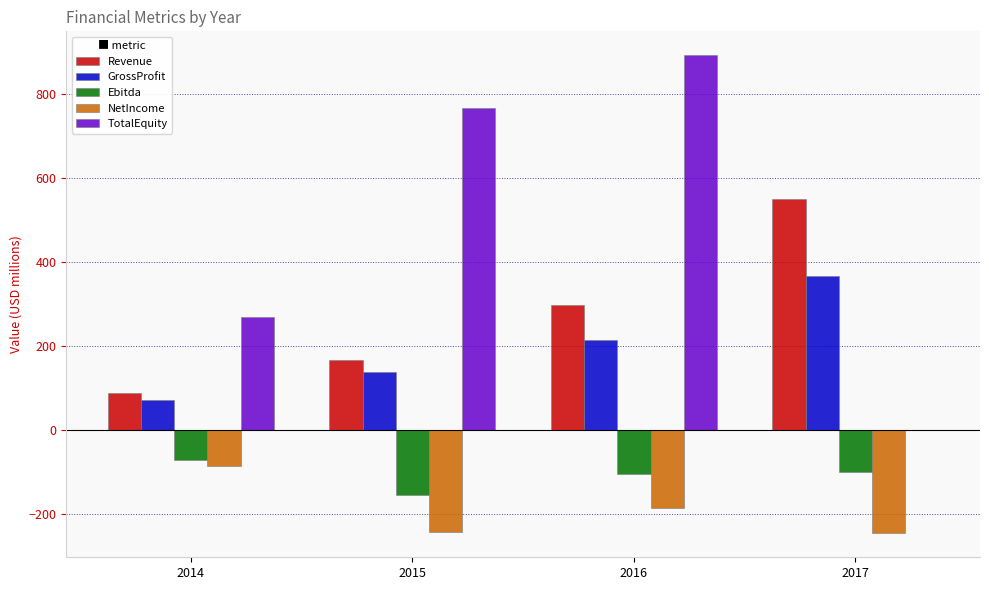

The value of GrossProfit at 2017 is 365.6. True or false?

True